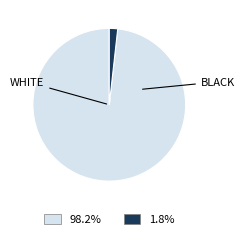

Is there any slice that represents more than half of the pie?

Yes